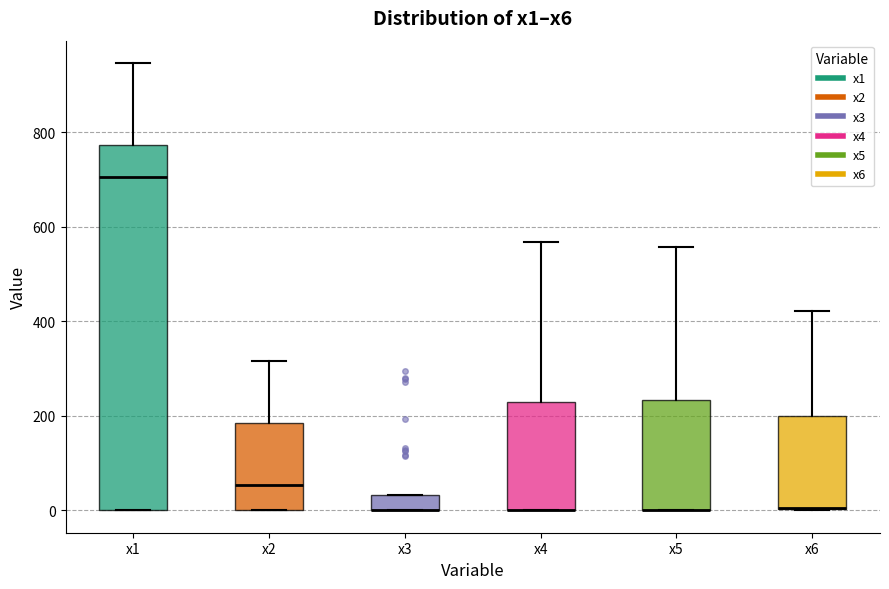

Where is the upper edge of the box for x3 on the y-axis? The values are not printed on the chart, so give them approximately, as read against the axis.

40